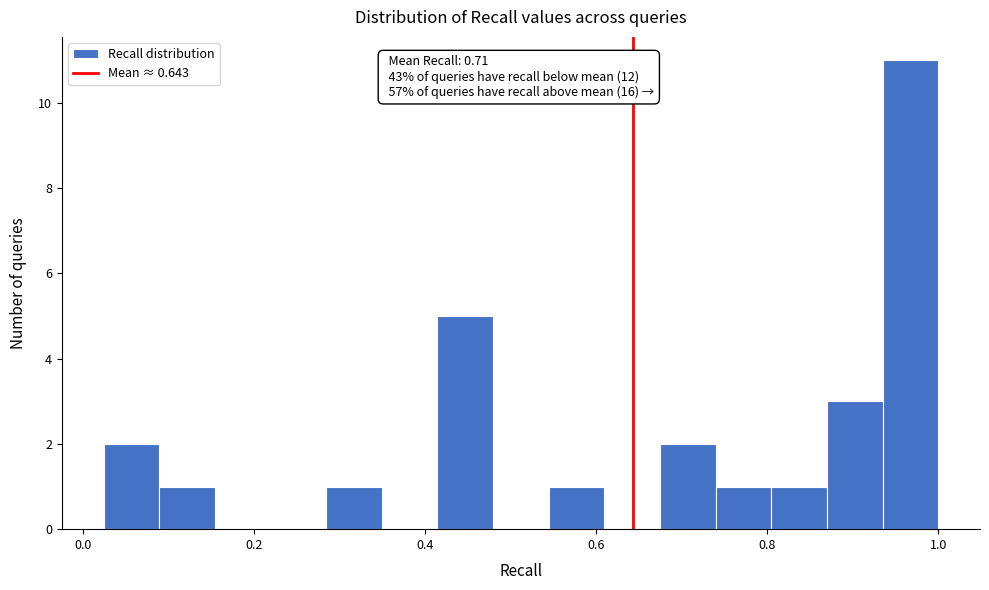

Around what value on the x-axis is the tallest bar? Give the approximate position of its centre, as read against the axis.

0.96